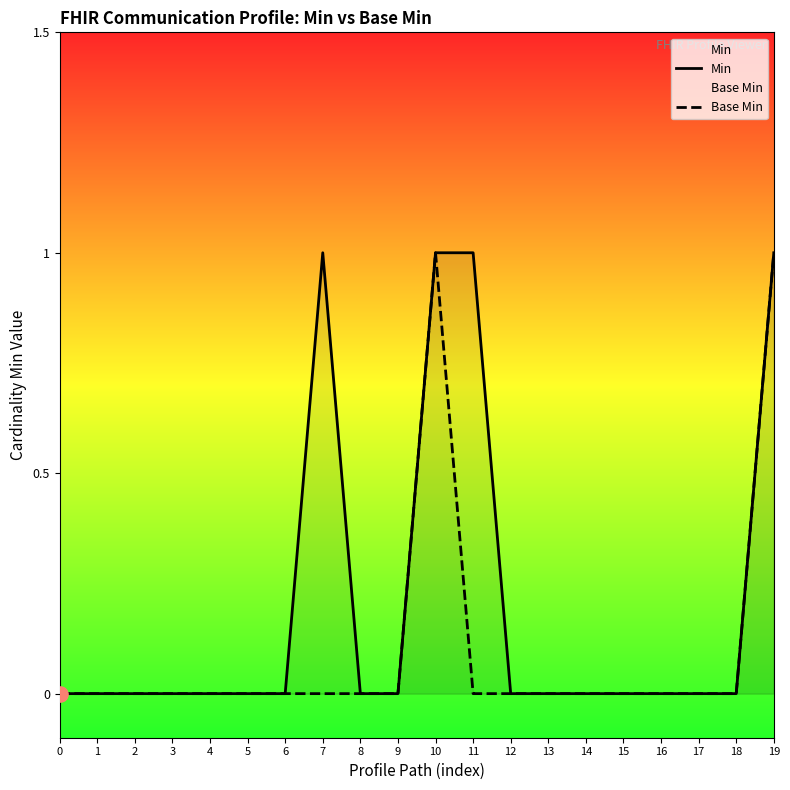

At which category is the sum across all series the highest?

10